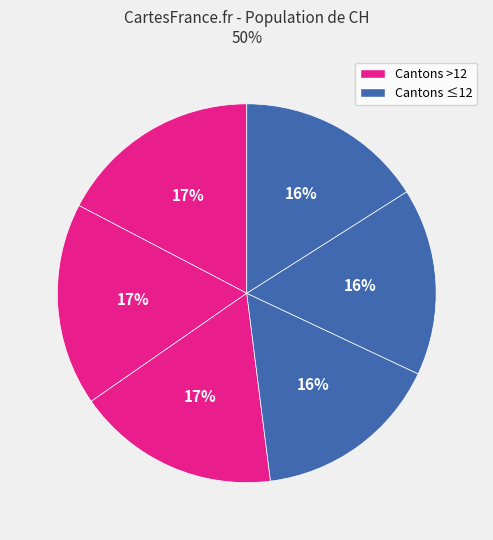

Count the number of slices in the pie.

6